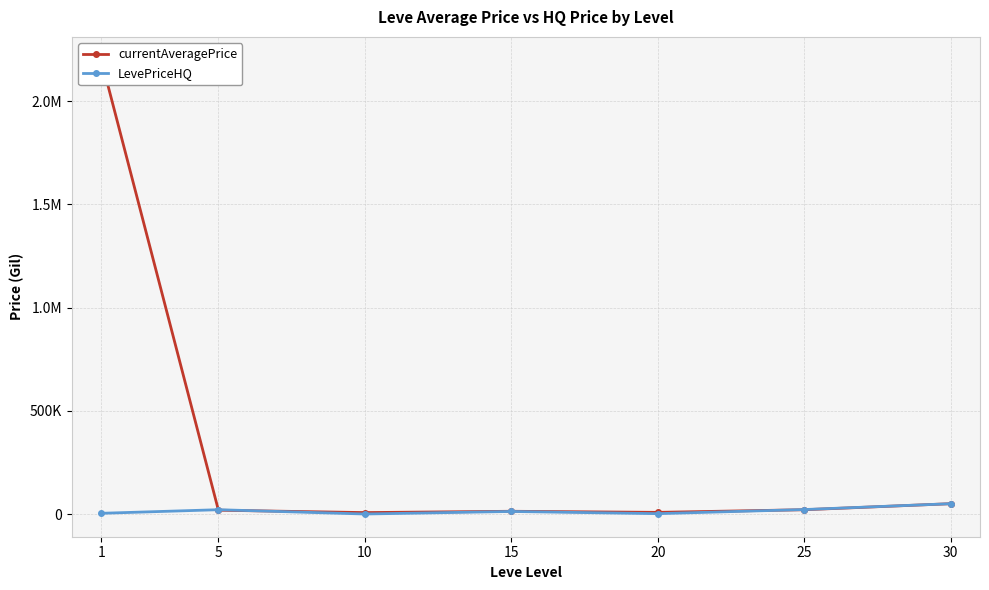

Which series has the largest range (max minus min)?

currentAveragePrice